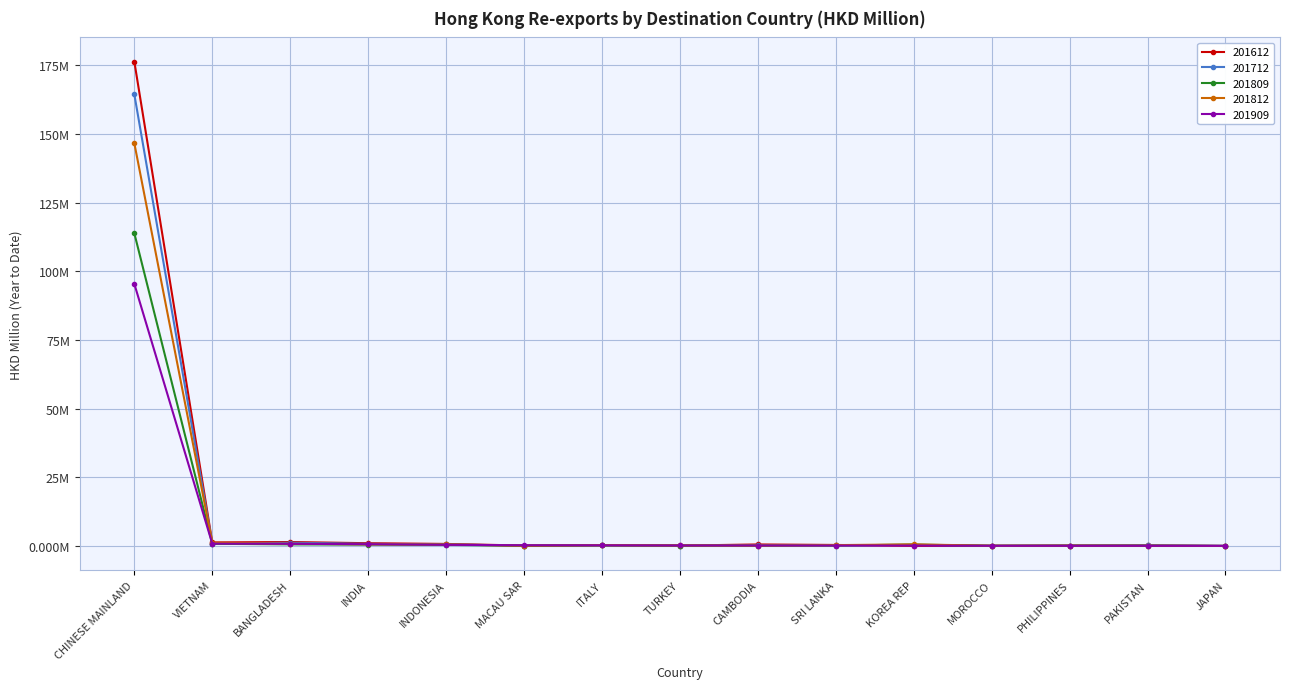

What are all the series names shown in the legend?

201612, 201712, 201809, 201812, 201909